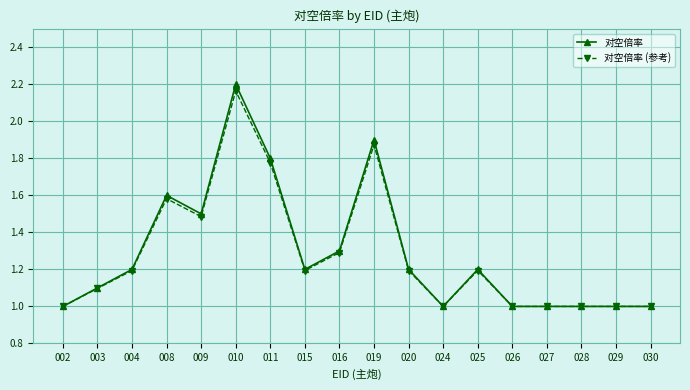

Which series has the widest spread of values?

对空倍率